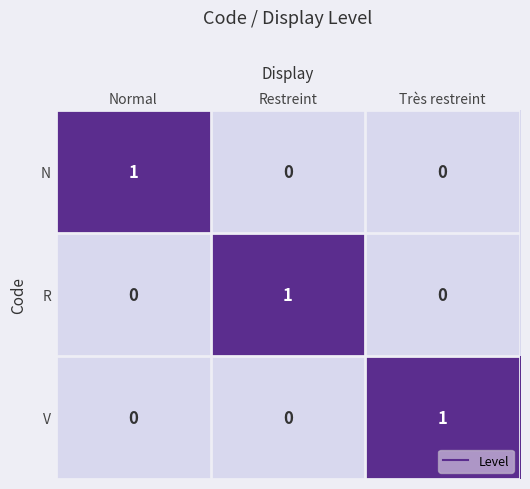

Reading left to right, what are all the values shown in this chart?

N: Normal=1	Restreint=0	Très restreint=0
R: Normal=0	Restreint=1	Très restreint=0
V: Normal=0	Restreint=0	Très restreint=1